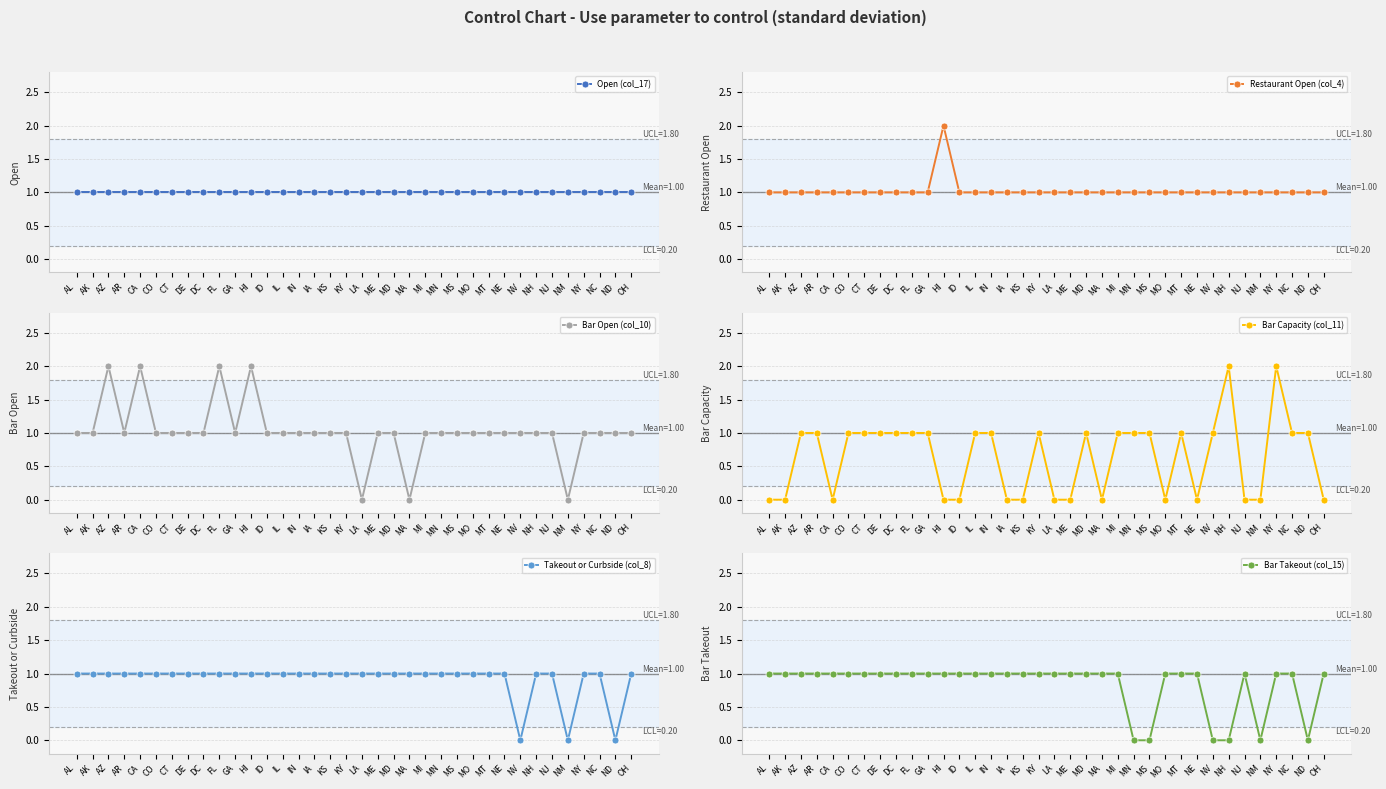

Which series has the largest total across all categories?

Restaurant Open (col_4)